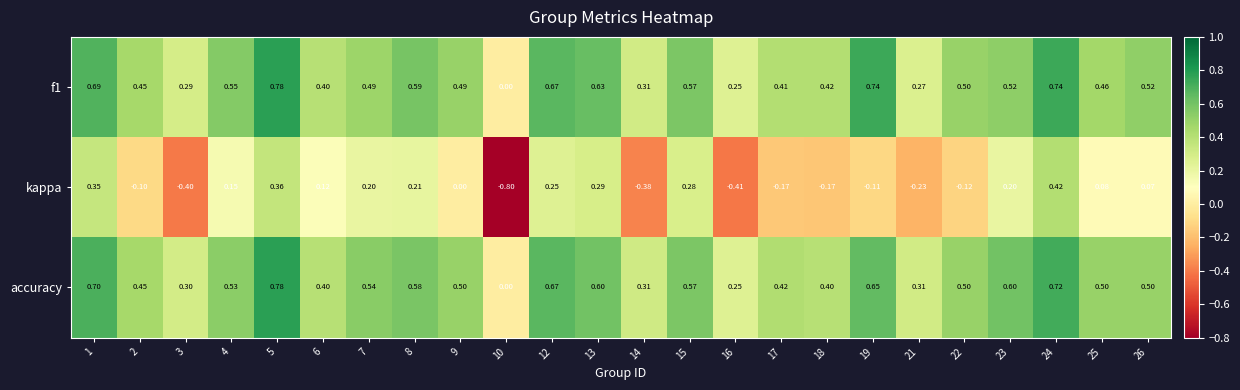

Which series has the largest total across all categories?

accuracy